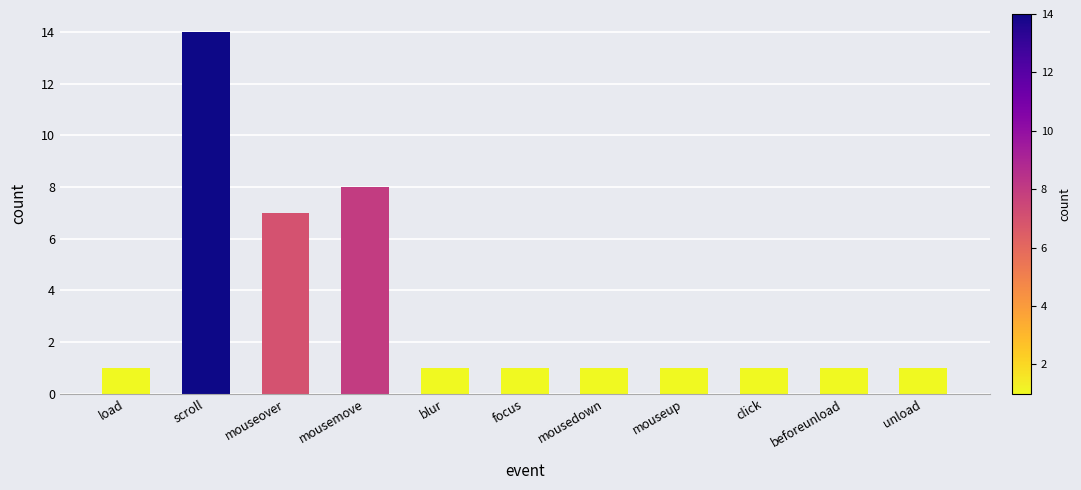

Does the chart contain stacked bars?

No